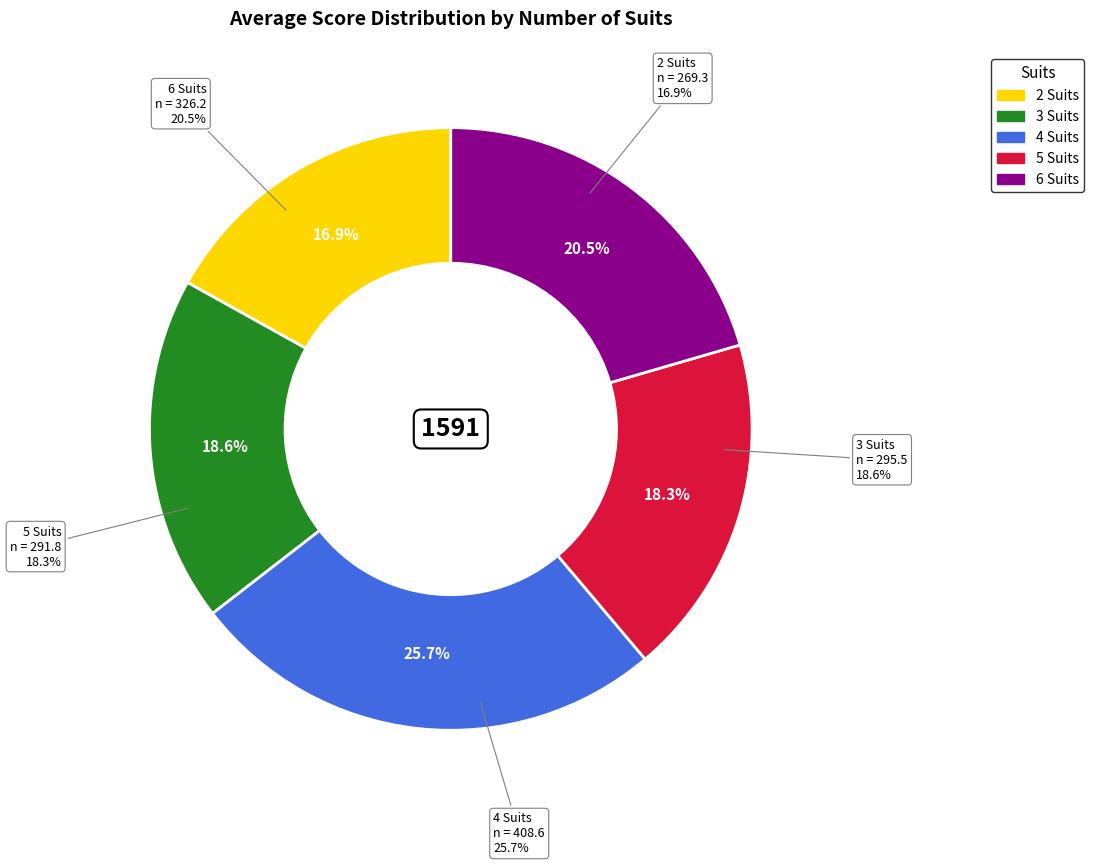

Does 3 represent more than half of the total?

No